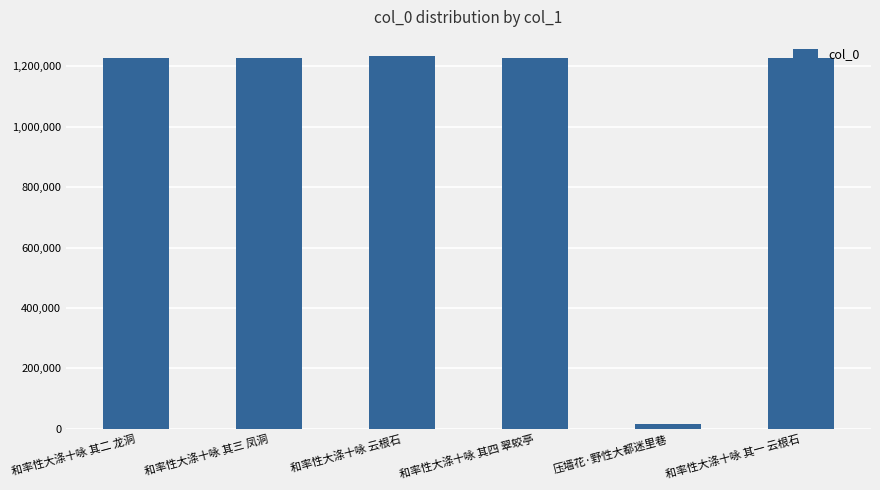

What is the average value?

1026380